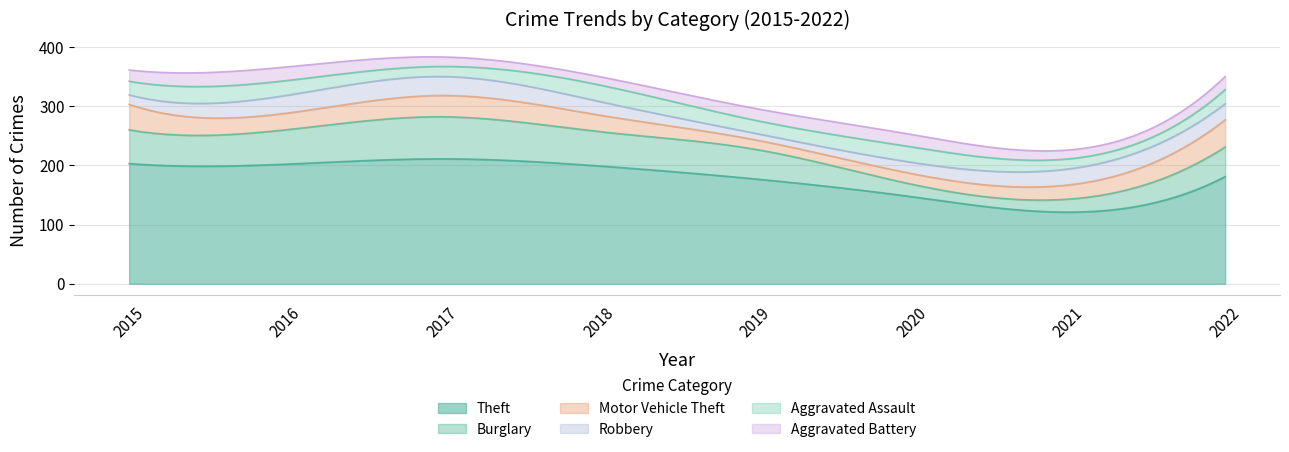

Reading left to right, transcribe all the data shown in this chart.

Theft: 2015=203	2016=202	2017=211	2018=199	2019=177	2020=147	2021=121	2022=181
Burglary: 2015=57	2016=58	2017=71	2018=58	2019=50	2020=21	2021=22	2022=50
Motor Vehicle Theft: 2015=43	2016=28	2017=36	2018=28	2019=16	2020=18	2021=24	2022=46
Robbery: 2015=16	2016=30	2017=32	2018=23	2019=11	2020=19	2021=27	2022=27
Aggravated Assault: 2015=23	2016=25	2017=17	2018=28	2019=22	2020=26	2021=17	2022=24
Aggravated Battery: 2015=19	2016=23	2017=16	2018=14	2019=20	2020=21	2021=15	2022=22